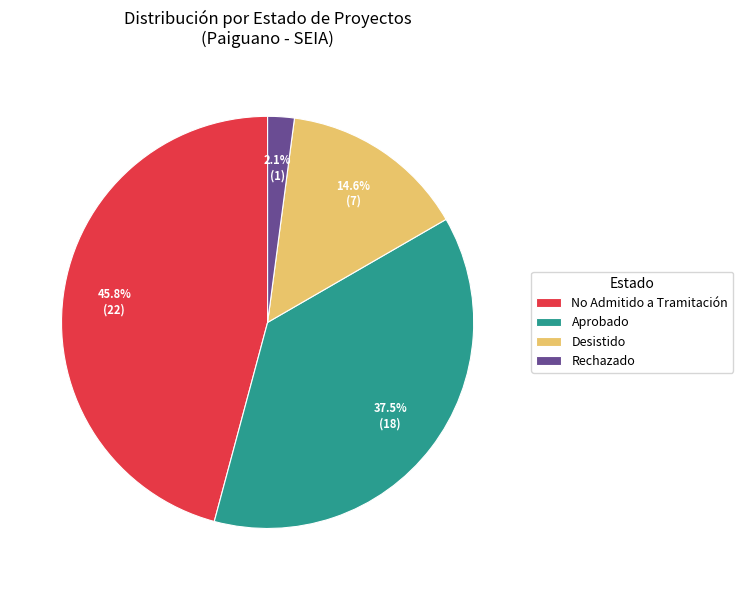

Between No Admitido a Tramitación and Aprobado, which is larger?

No Admitido a Tramitación